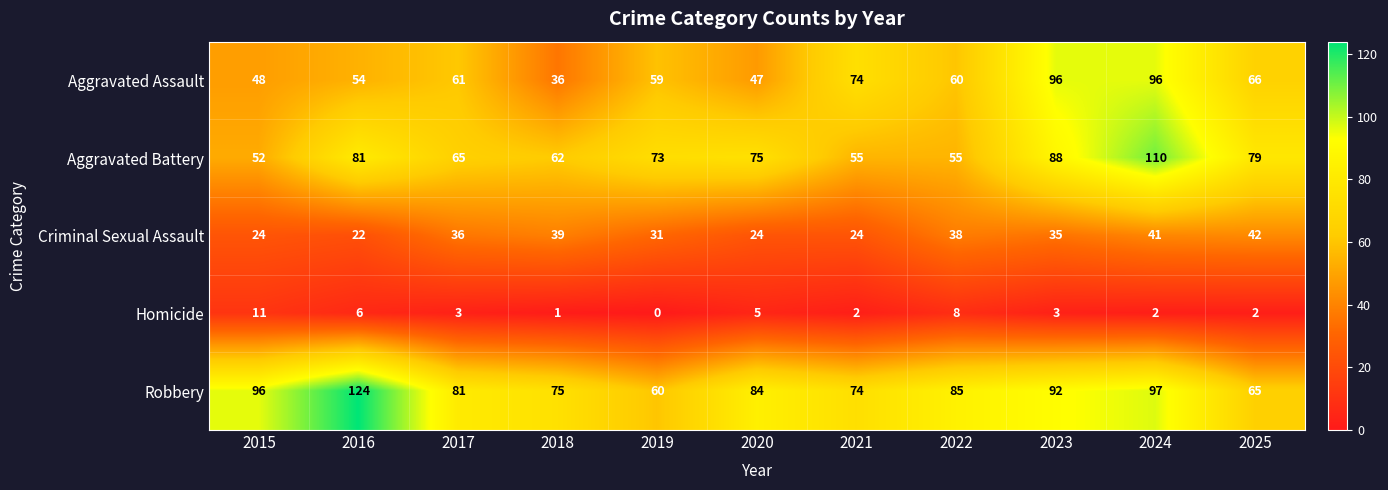

At which label does Homicide reach its minimum?

2019